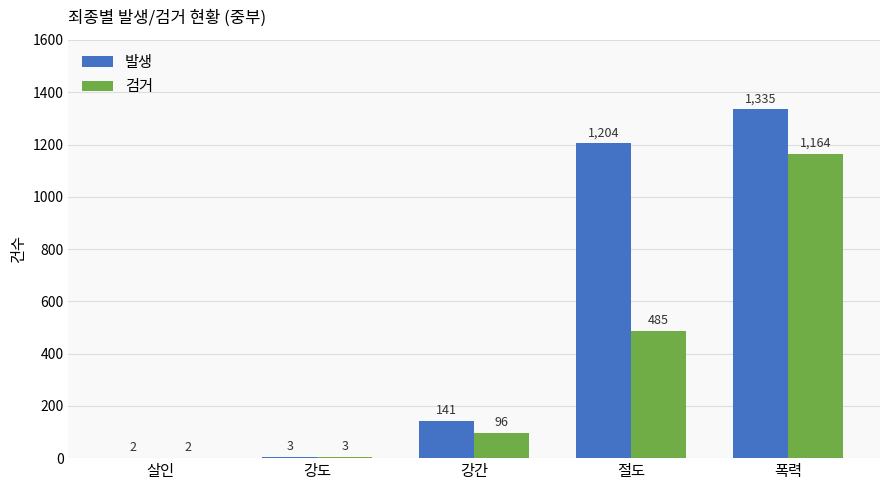

The value of 발생 at 강간 is 141. True or false?

True